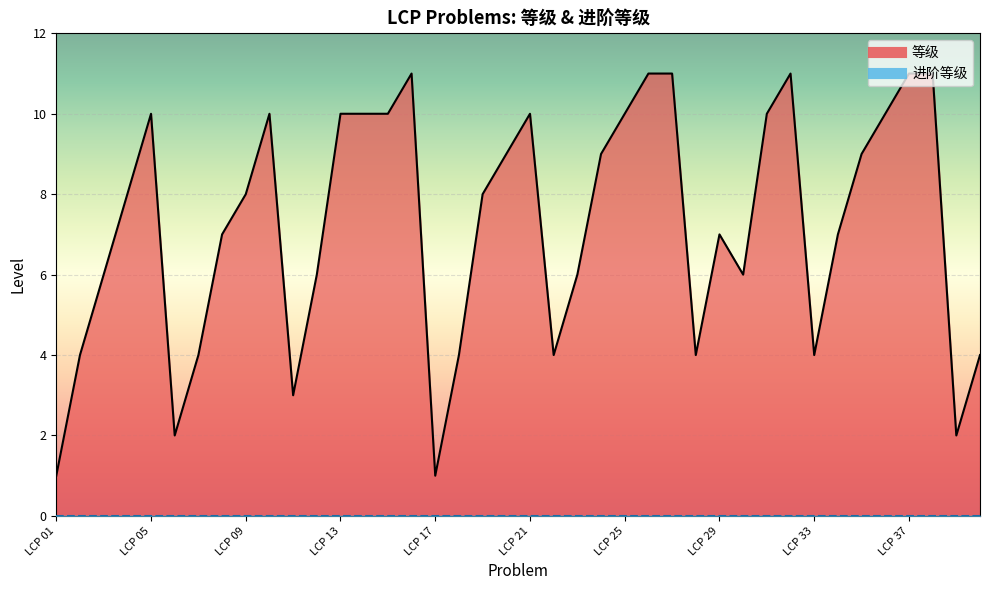

How many lines are shown in the chart?

1